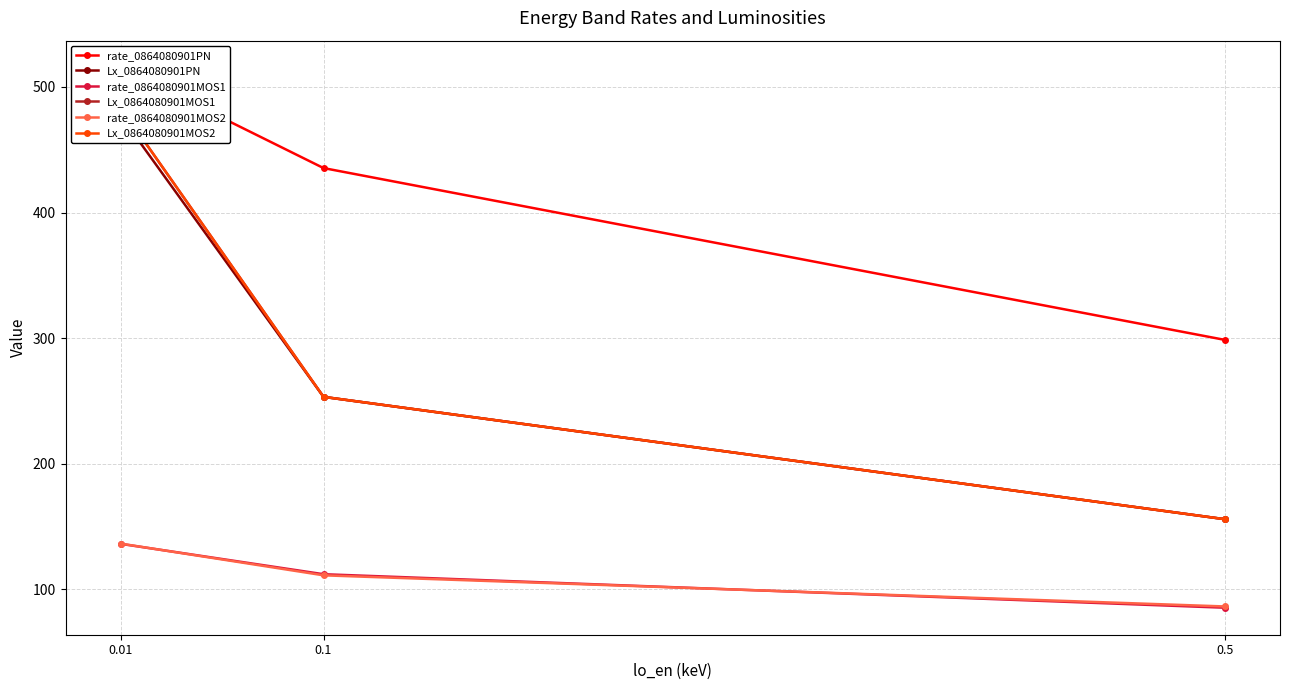

True or false: Lx_0864080901MOS1 has a value of 483.6 at 0.01.

True